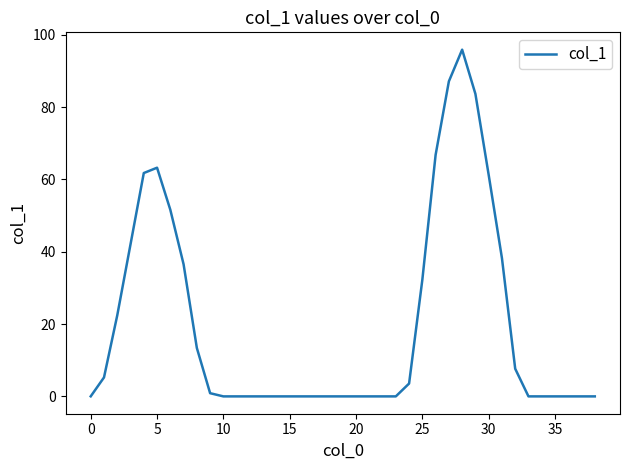

What is the difference between the maximum and minimum values?

95.9